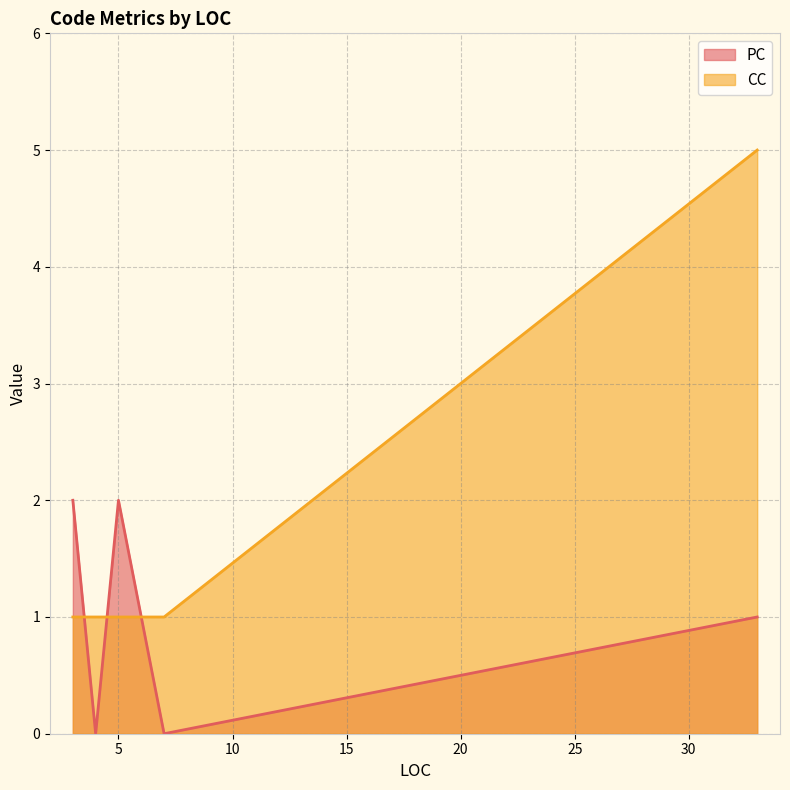

Is the value of CC at 33 greater than the value of PC at 4?

Yes